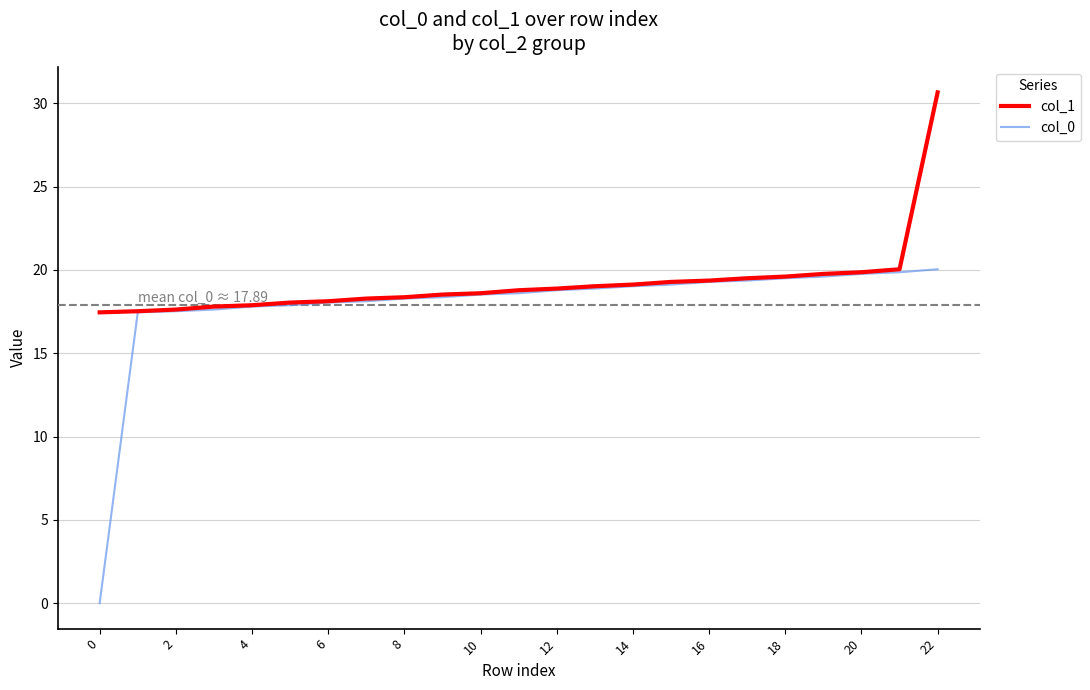

Rank the series by their maximum value, from lowest to highest.

col_0, col_1